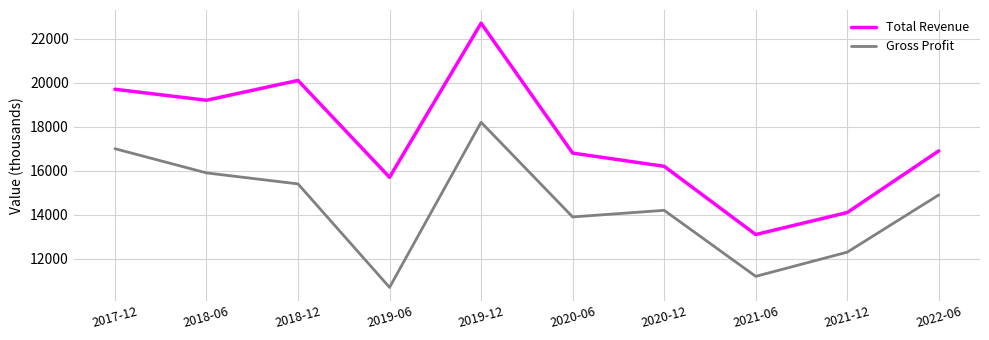

Reading right to left, list all the values displayed in this chart.

Total Revenue: 2022-06=16900	2021-12=14100	2021-06=13100	2020-12=16200	2020-06=16800	2019-12=22700	2019-06=15700	2018-12=20100	2018-06=19200	2017-12=19700
Gross Profit: 2022-06=14900	2021-12=12300	2021-06=11200	2020-12=14200	2020-06=13900	2019-12=18200	2019-06=10700	2018-12=15400	2018-06=15900	2017-12=17000